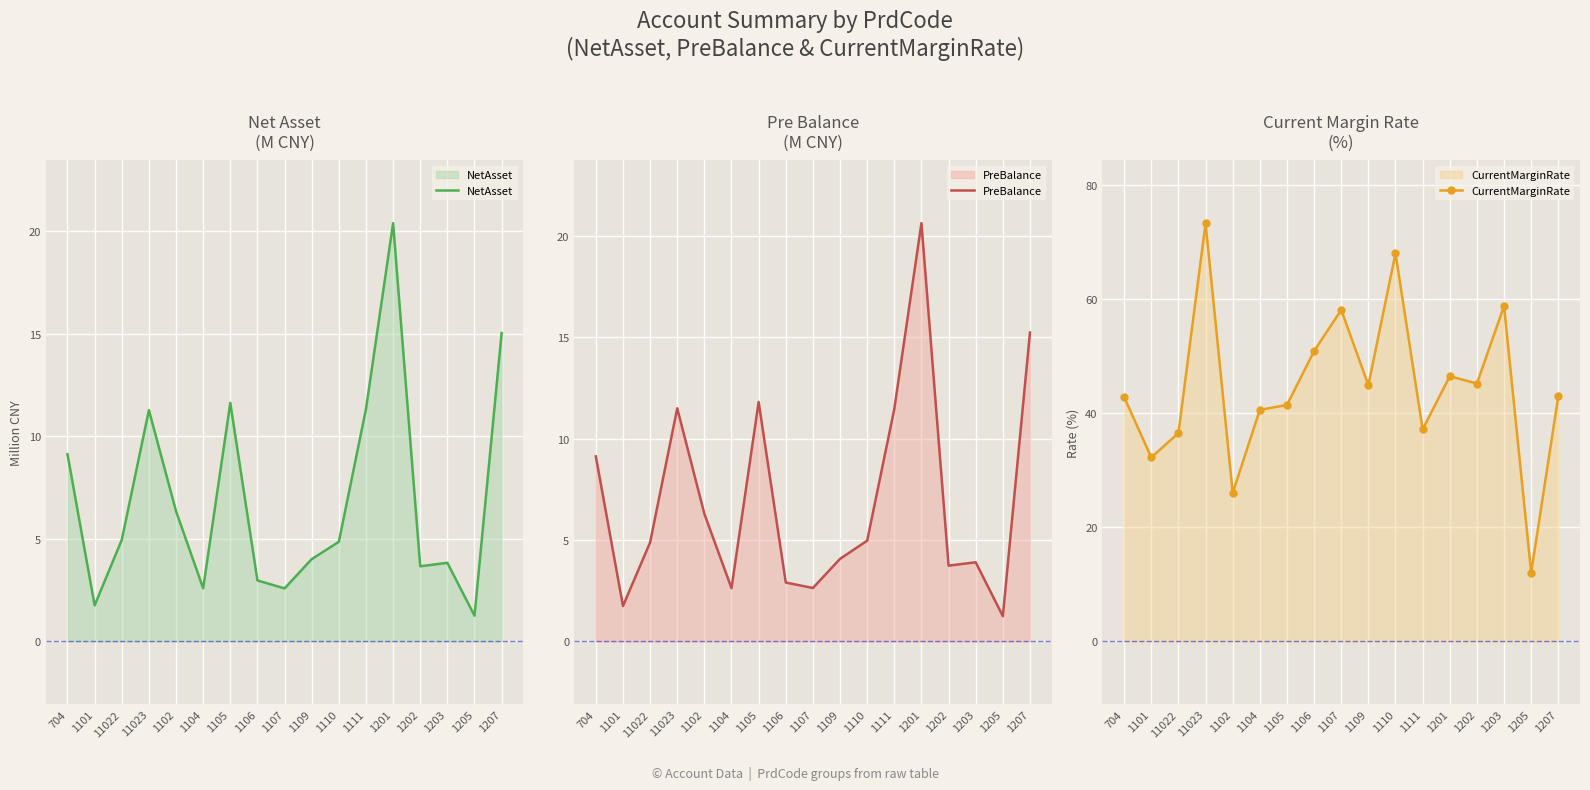

The CurrentMarginRate series shows 43.0 at 1207. True or false?

True